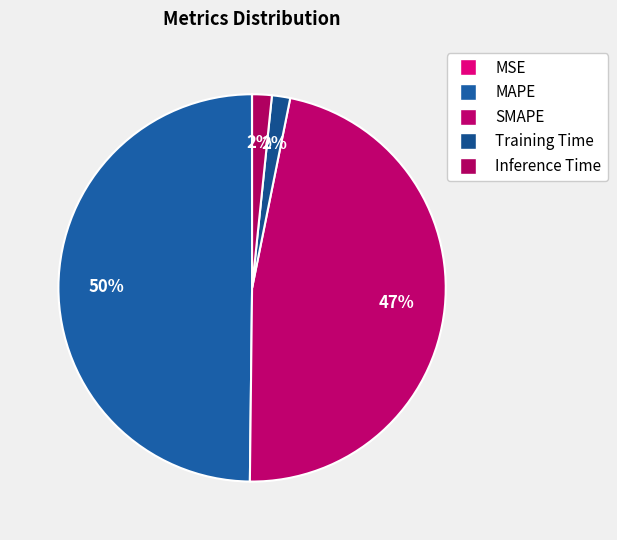

Which category has the biggest portion of the pie?

MAPE